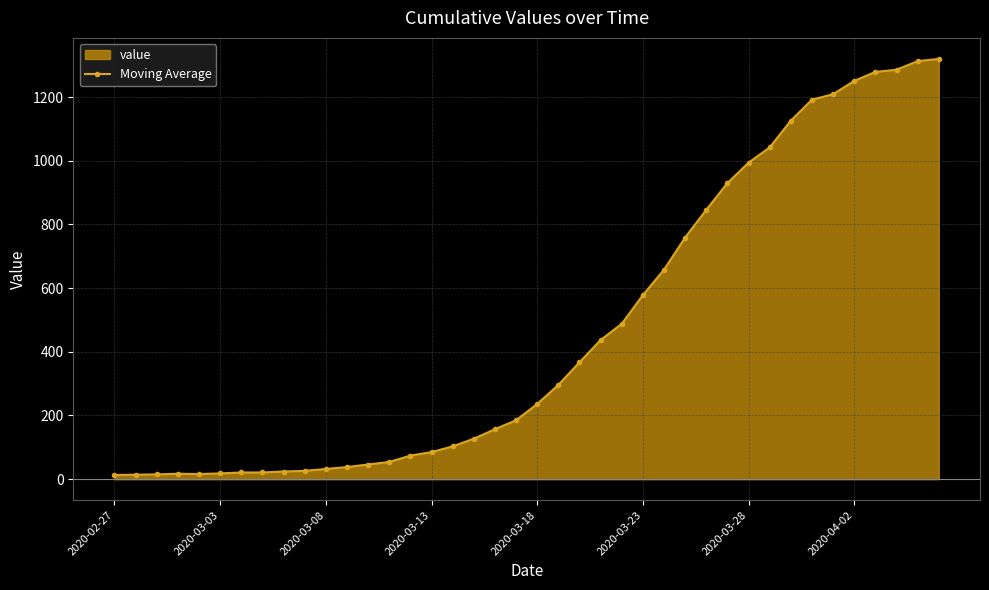

What is the maximum value shown in the chart?

1320